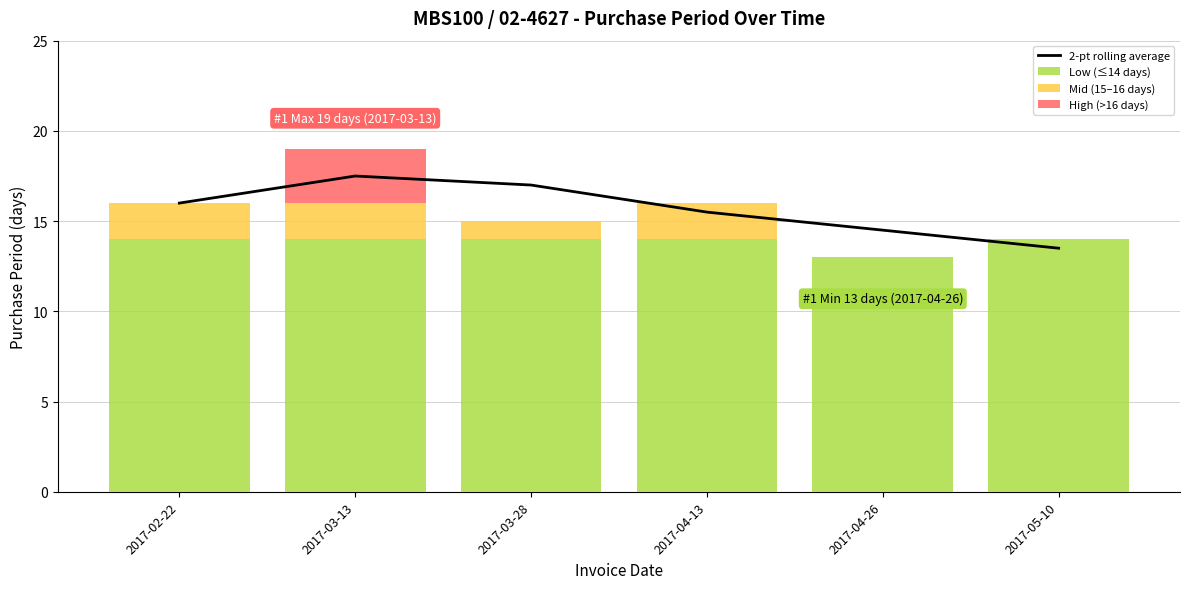

Count the number of categories in the chart.

6